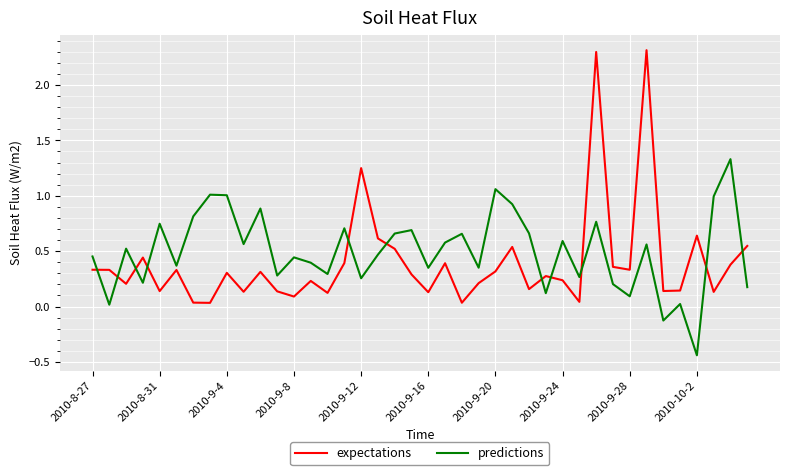

What are all the series names shown in the legend?

expectations, predictions